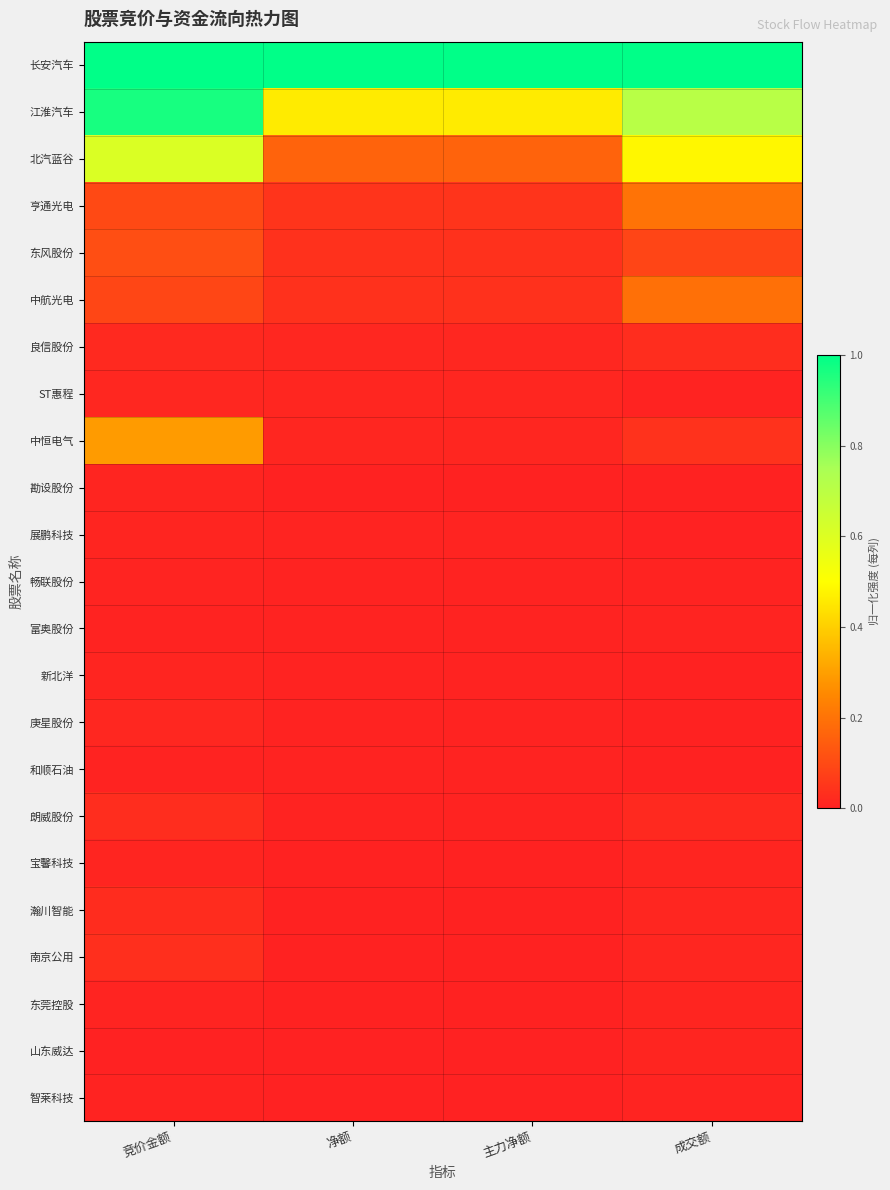

Which series has the largest total across all categories?

长安汽车